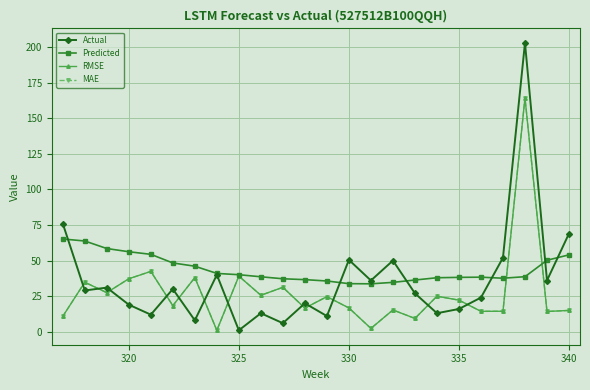

How many interior local valleys does the MAE series have?

9